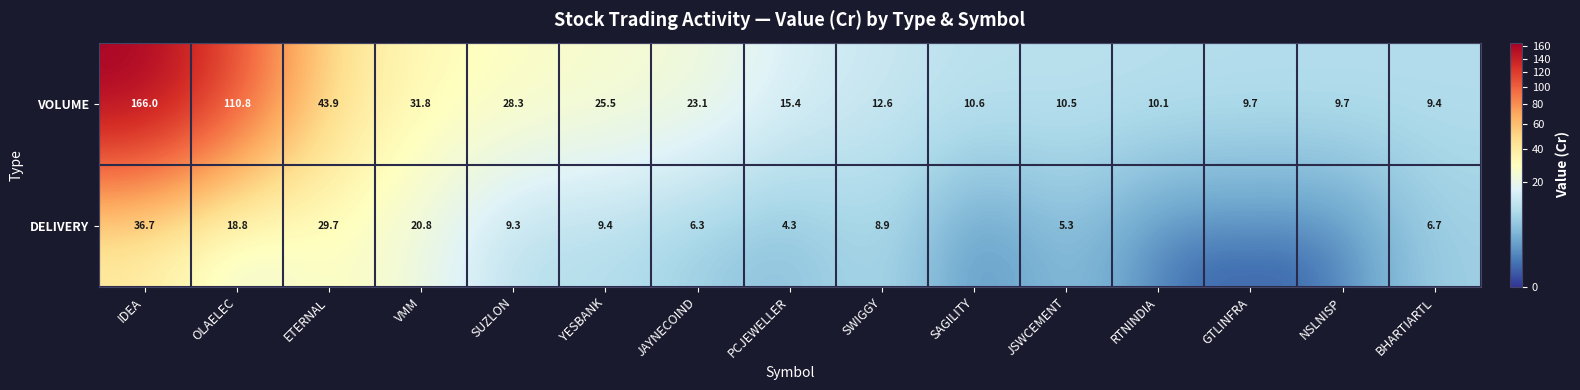

How many data points in VOLUME are above 15?

8